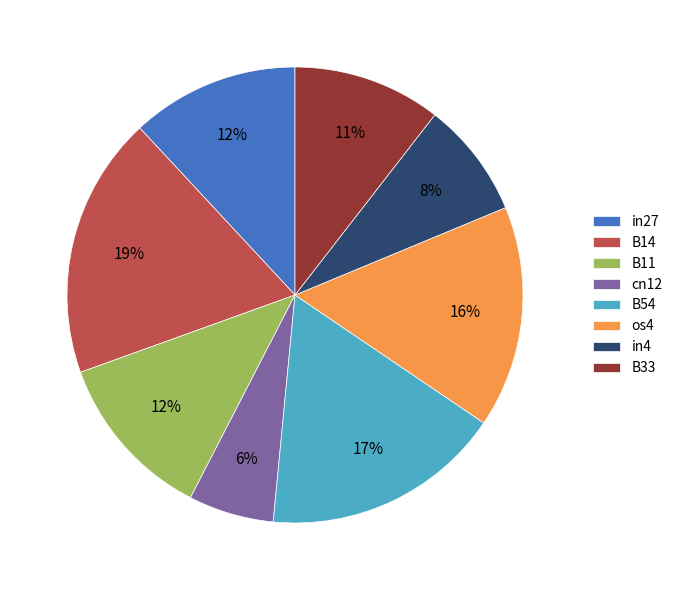

Is it true that B11 is 12% of the pie?

True